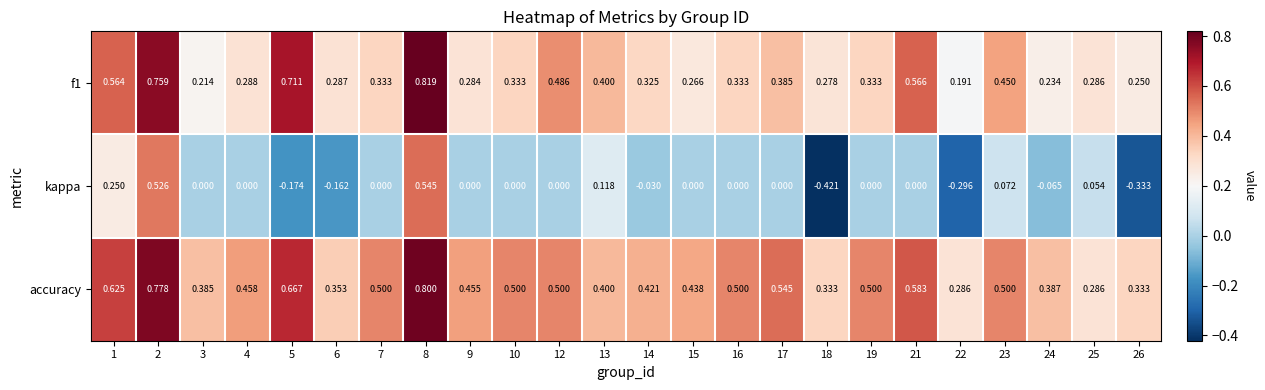

Which series has the widest spread of values?

kappa